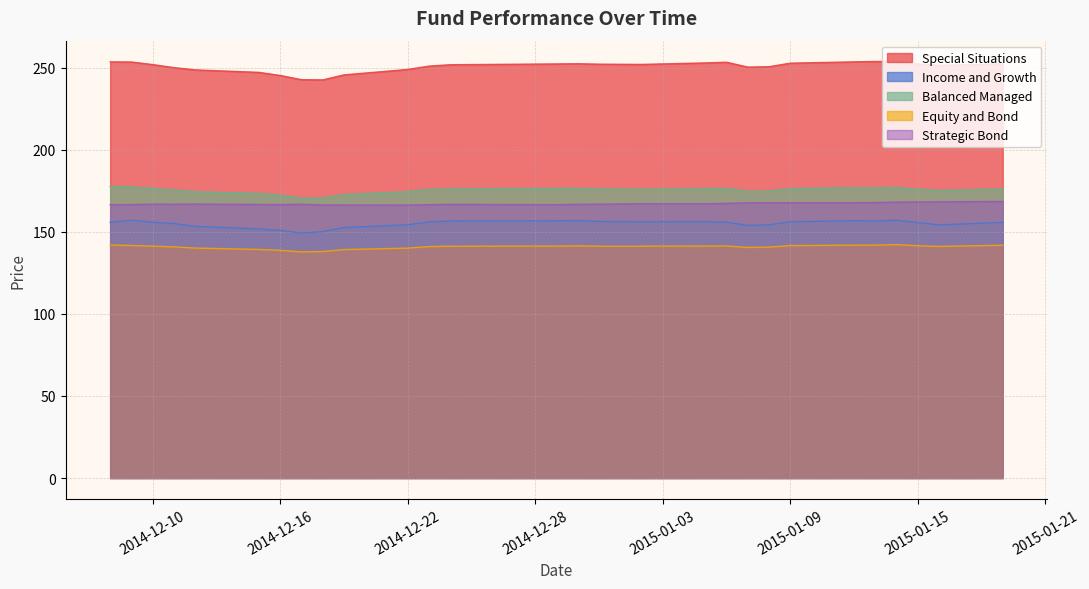

Does the chart have visible grid lines?

Yes